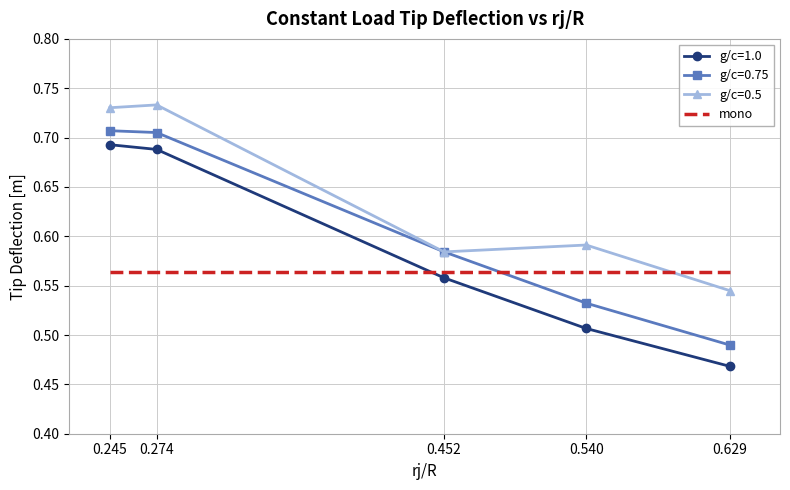

Between 0.245 and 0.540, which series saw the biggest shift?

g/c=1.0